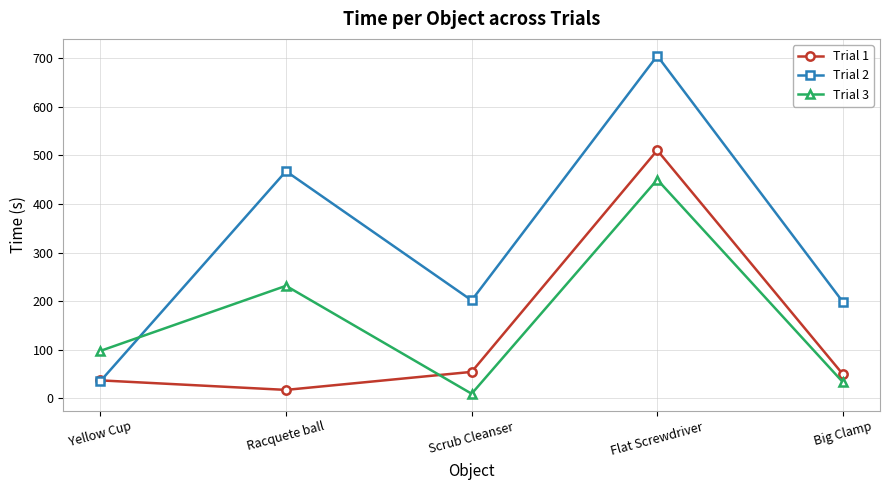

Rank the series by their average value, from lowest to highest.

Trial 1, Trial 3, Trial 2